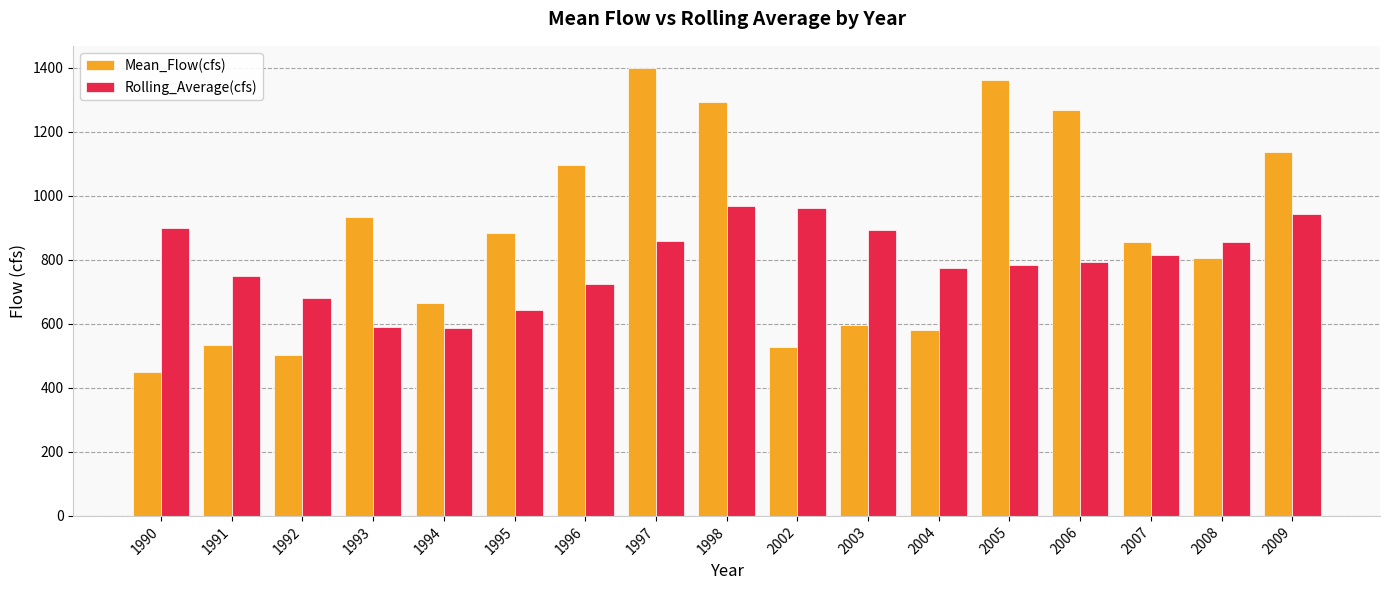

How many bars are there in total?

34